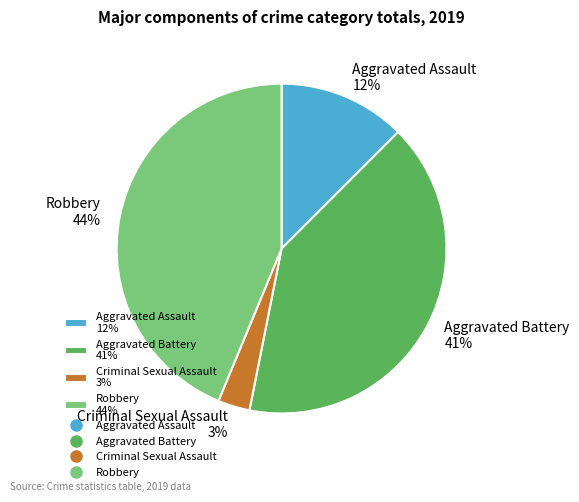

Which slice is the smallest?

Criminal Sexual Assault